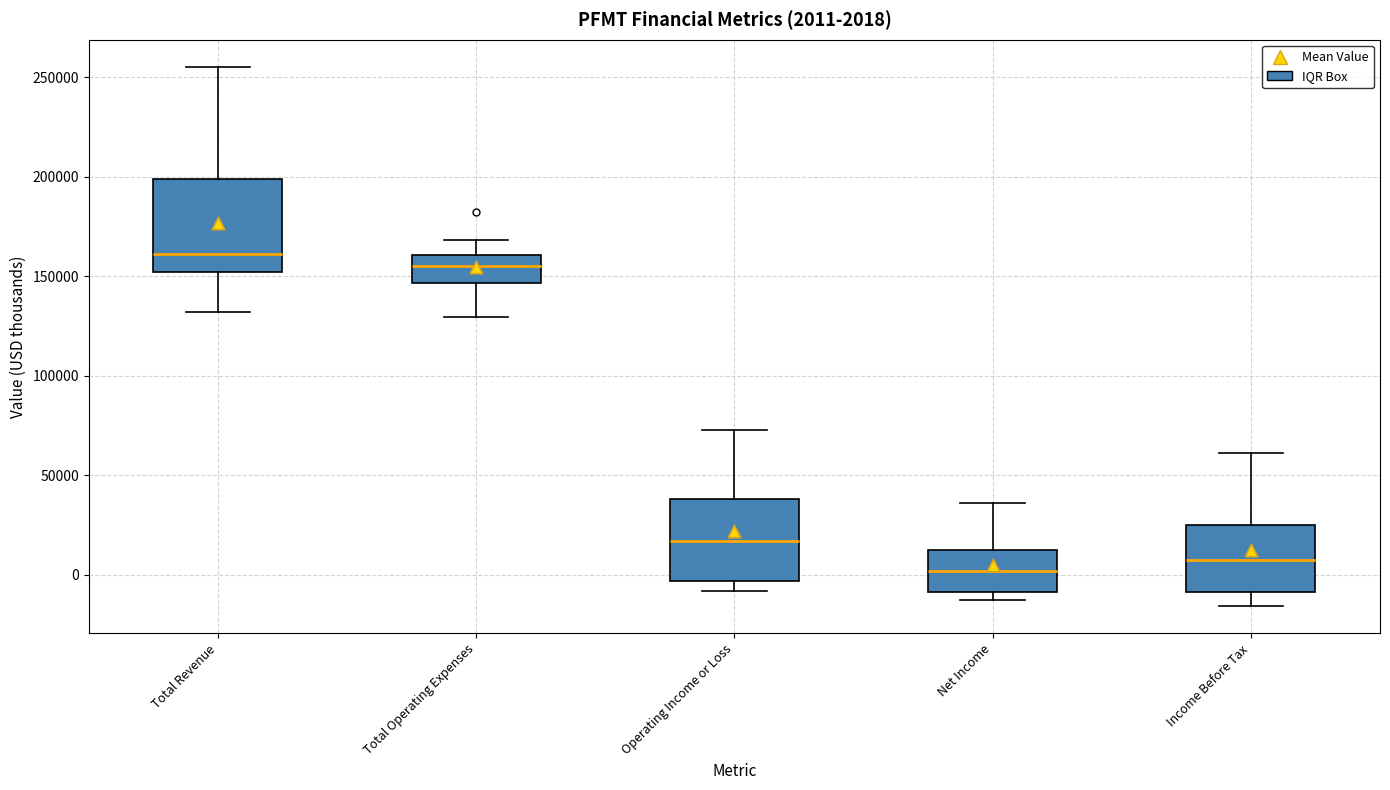

Which box has the highest median line?

Total Revenue